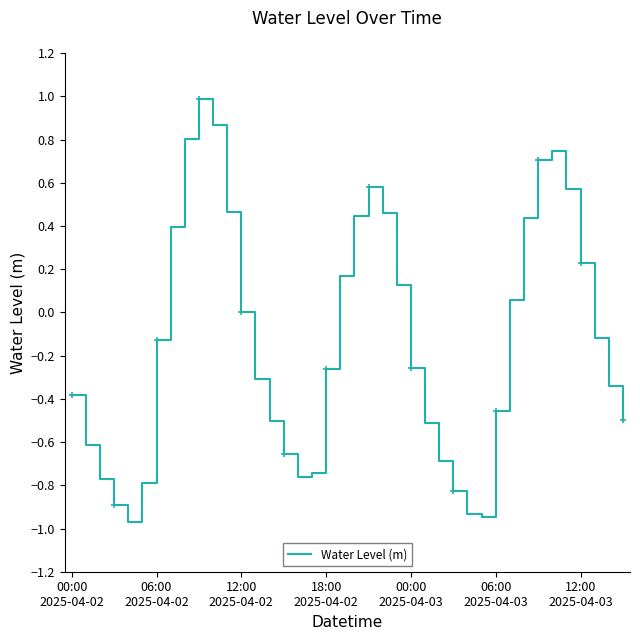

What is the maximum value for Water Level (m)?

1.0